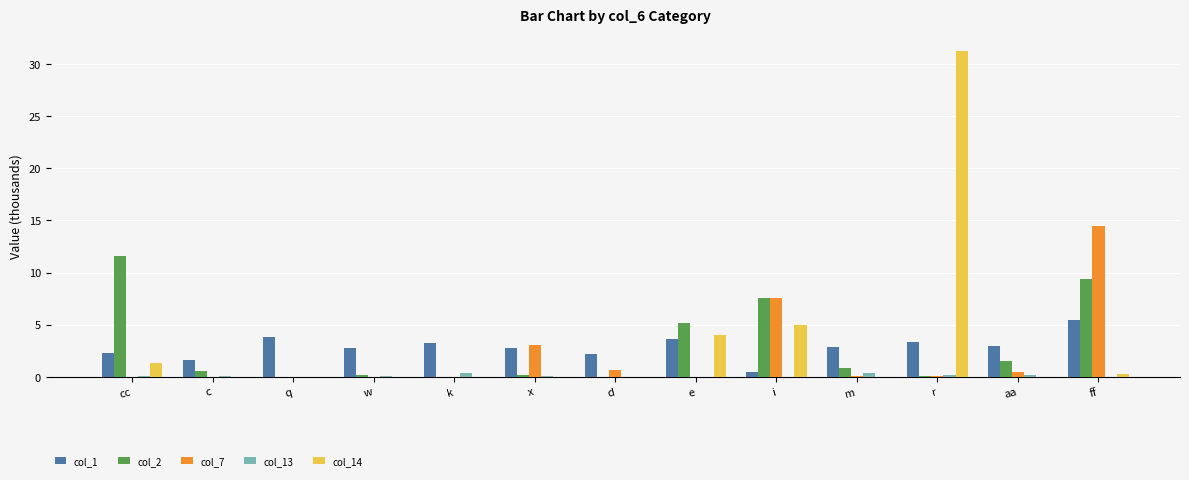

At which label does col_1 first exceed 2?

cc